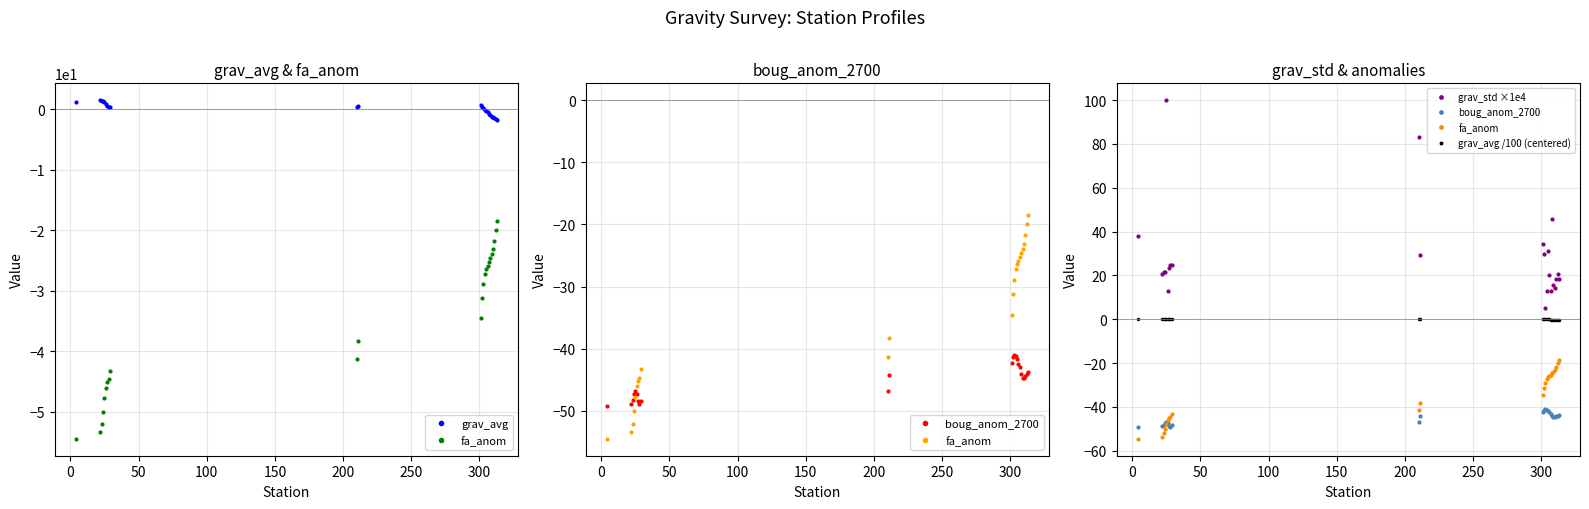

Which series has the largest total across all categories?

grav_std ×1e4